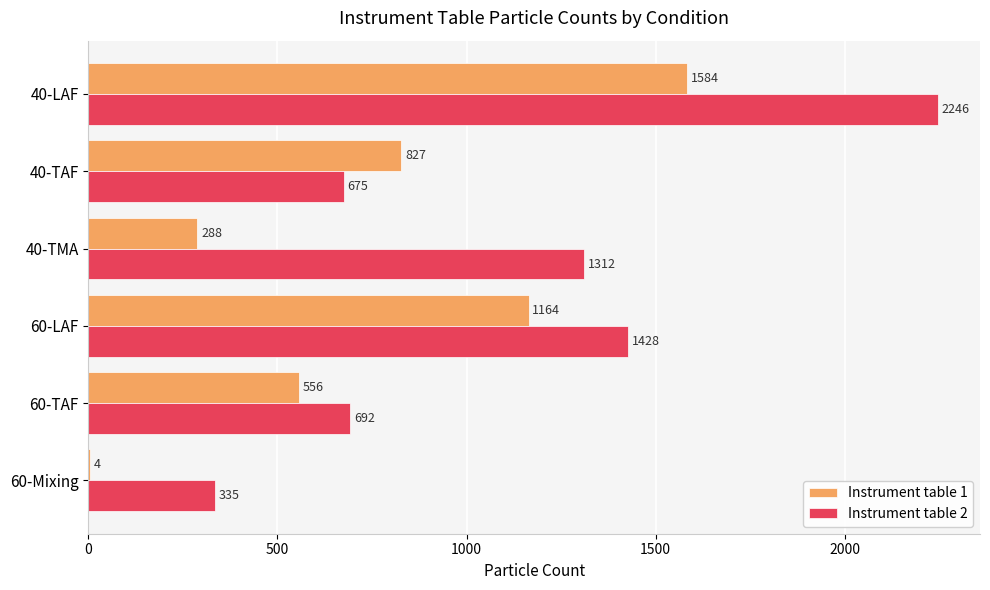

What is the highest value of the Instrument table 1 series?

1584.0